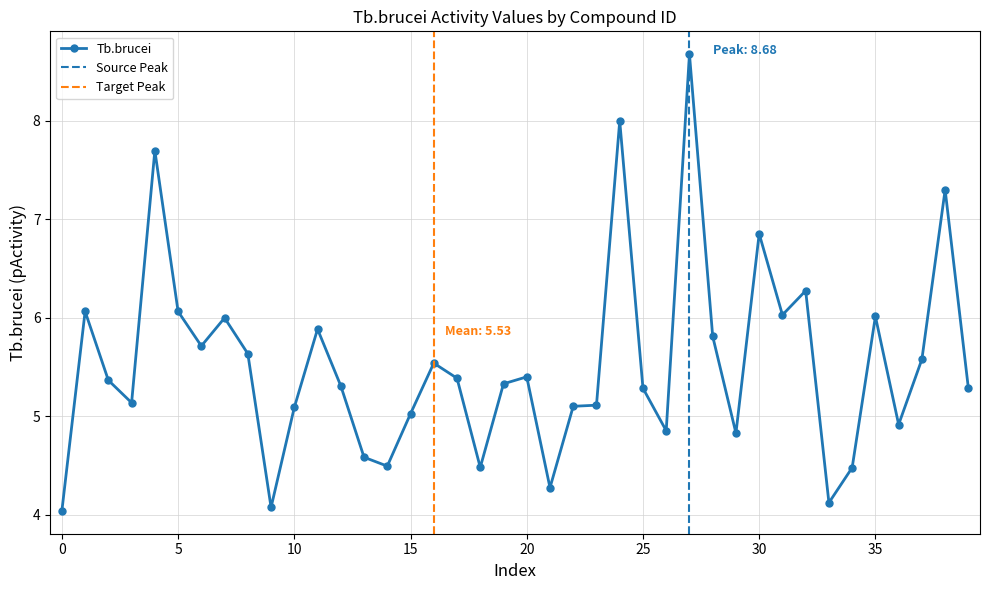

What is the minimum value for Tb.brucei?

4.0